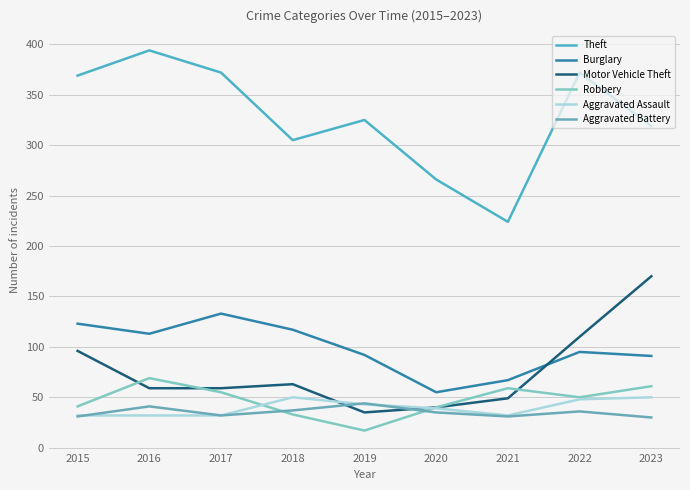

Does the chart have visible grid lines?

Yes